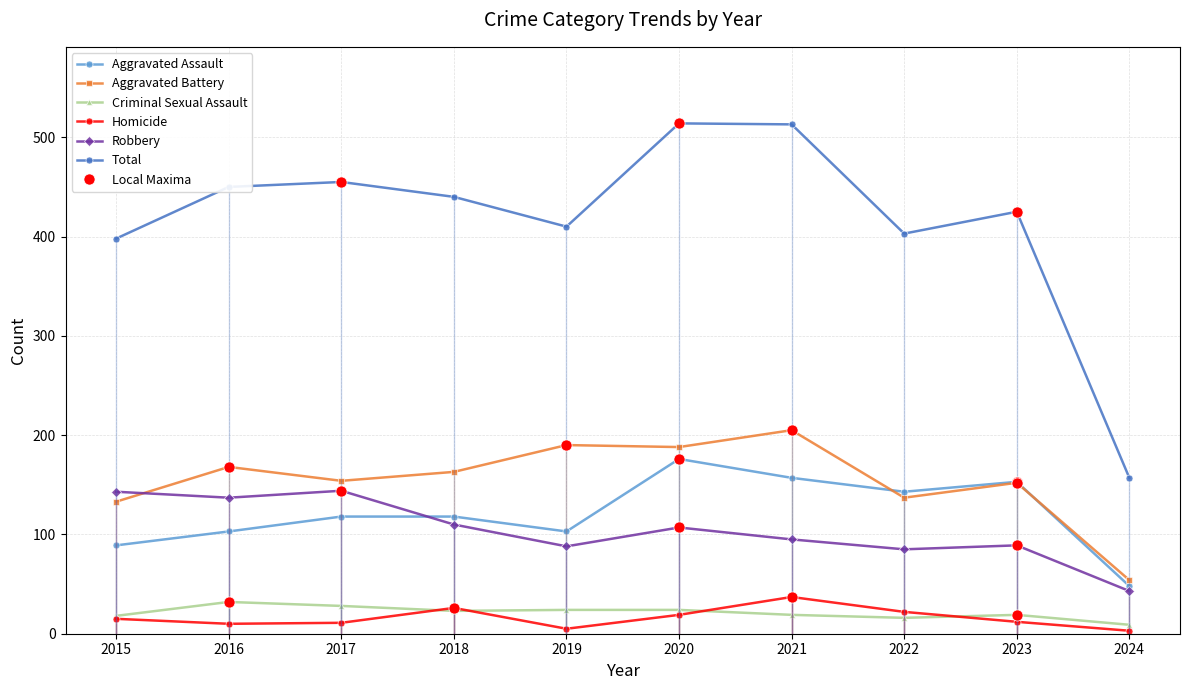

At which label does Homicide reach its peak?

2021